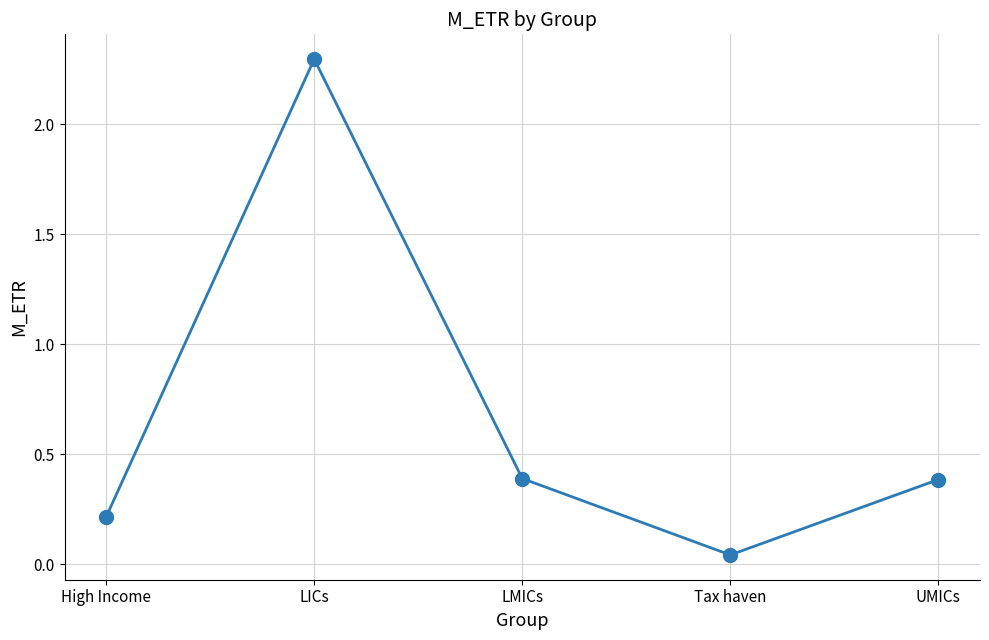

What is the average value?

0.7